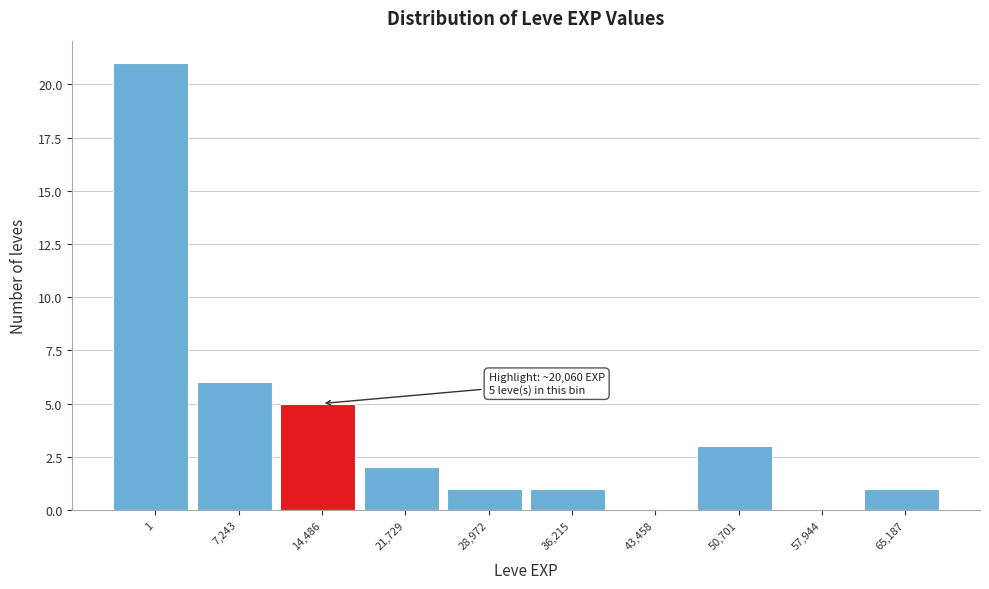

Reading left to right, list all the values displayed in this chart.

1=21	7,243=6	14,486=5	21,729=2	28,972=1	36,215=1	43,458=0	50,701=3	57,944=0	65,187=1